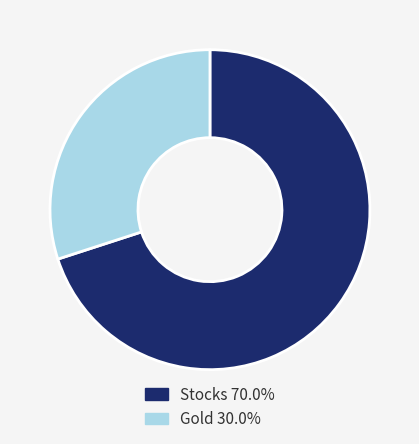

Is it true that Stocks is 82% of the pie?

False